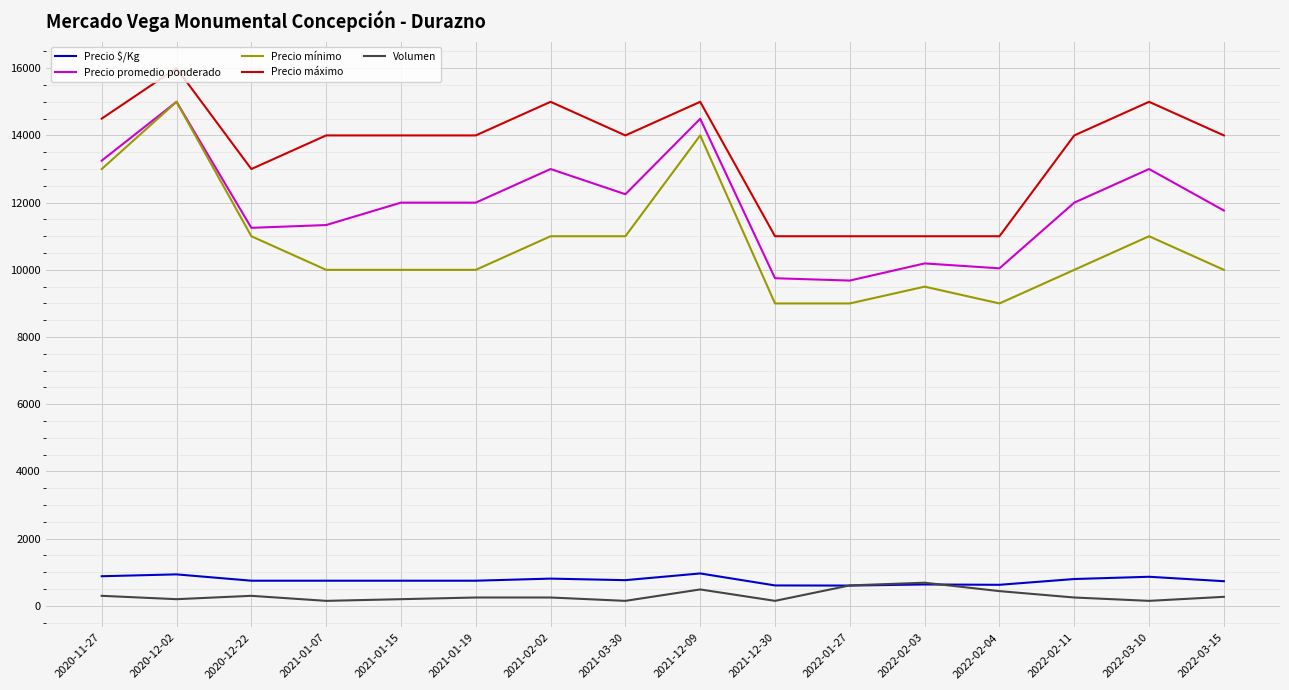

Which series has the widest spread of values?

Precio mínimo